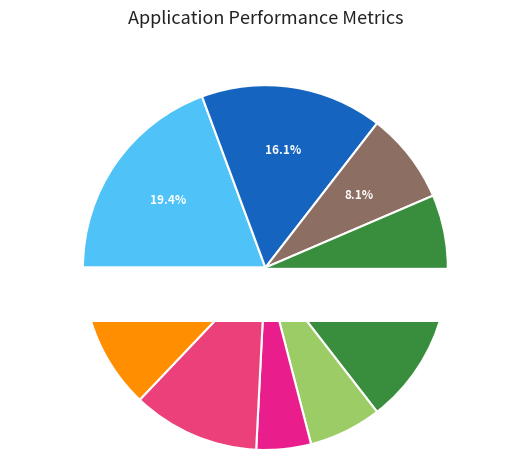

Is it true that AG is 19% of the pie?

True